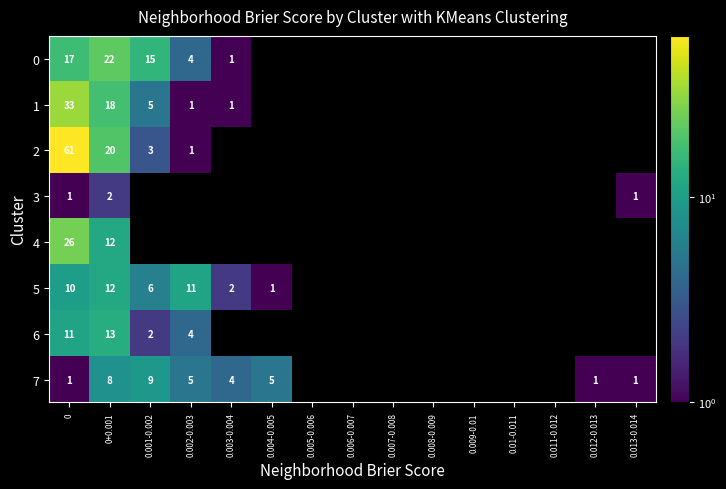

The value of 6 at 0 is 11. True or false?

True